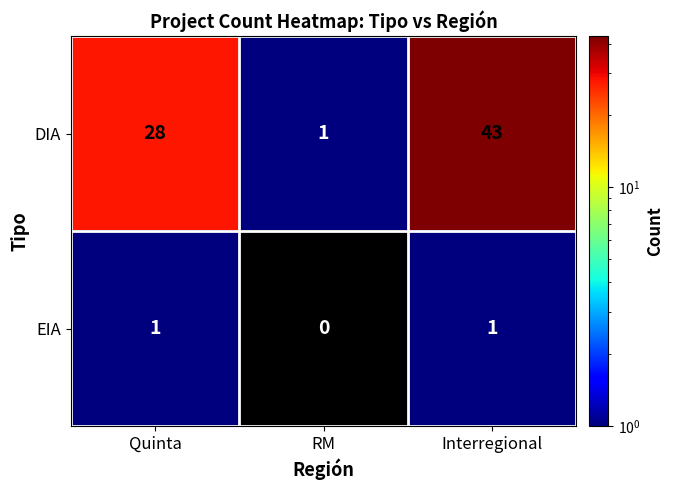

The value of DIA at Quinta is 28. True or false?

True